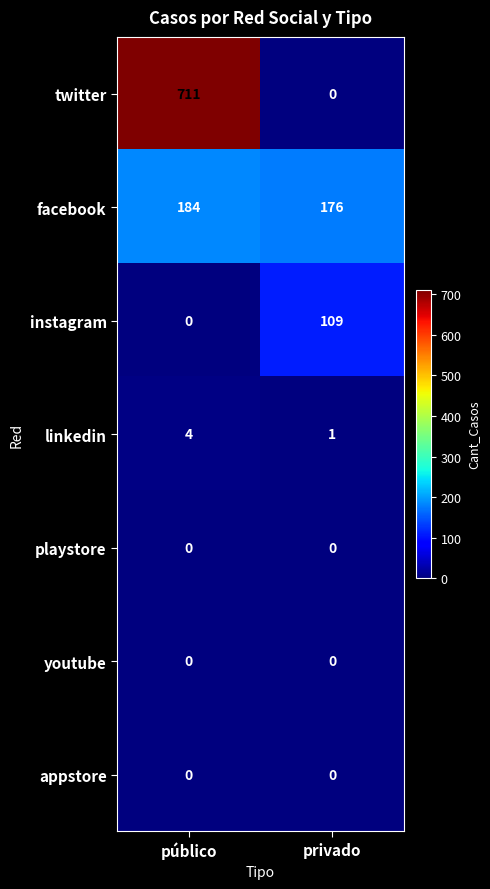

The value of twitter at privado is 296. True or false?

False